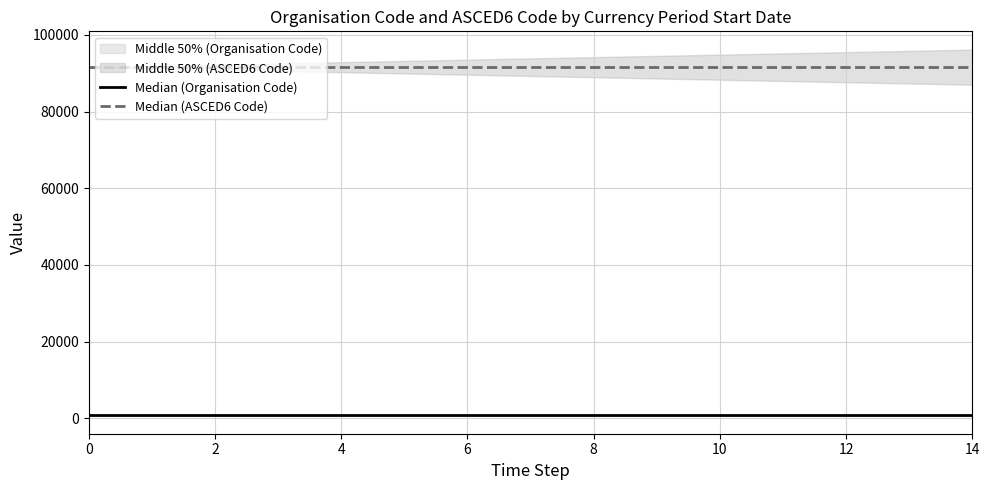

The value of Median (Organisation Code) at 6 is 773. True or false?

True